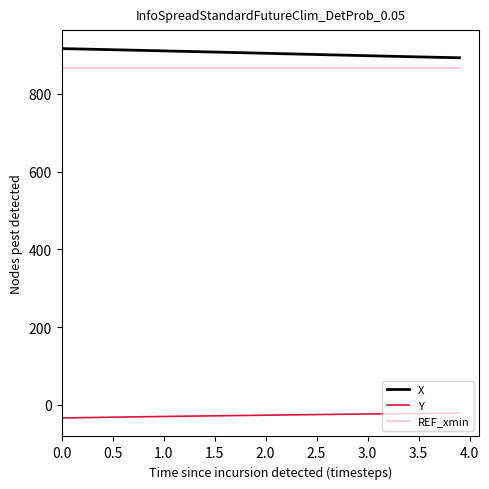

What is the highest value of the REF_xmin series?

865.2